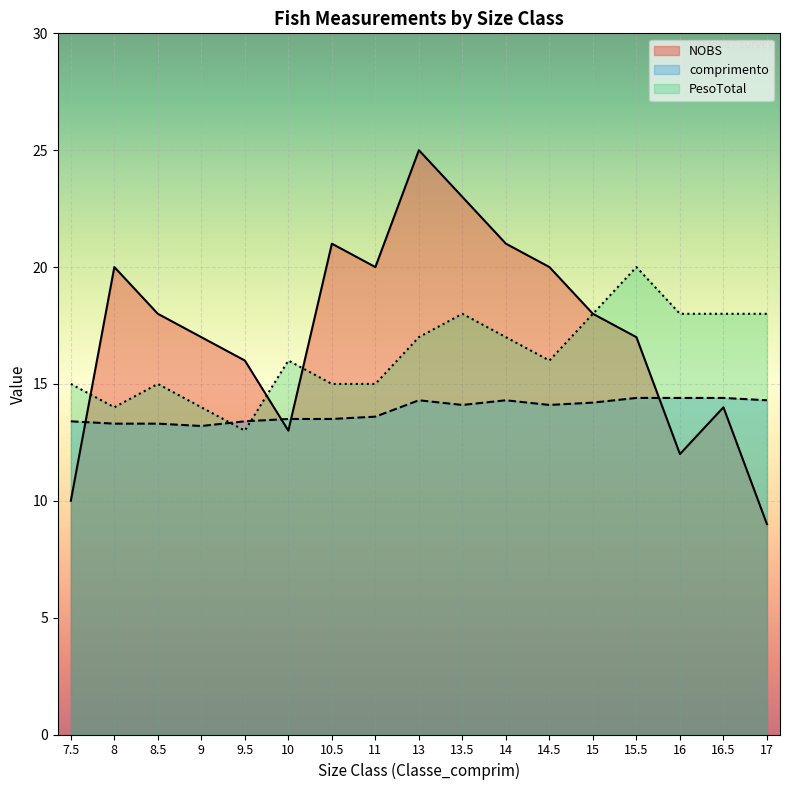

List the series in order of their peak value, lowest first.

comprimento, PesoTotal, NOBS